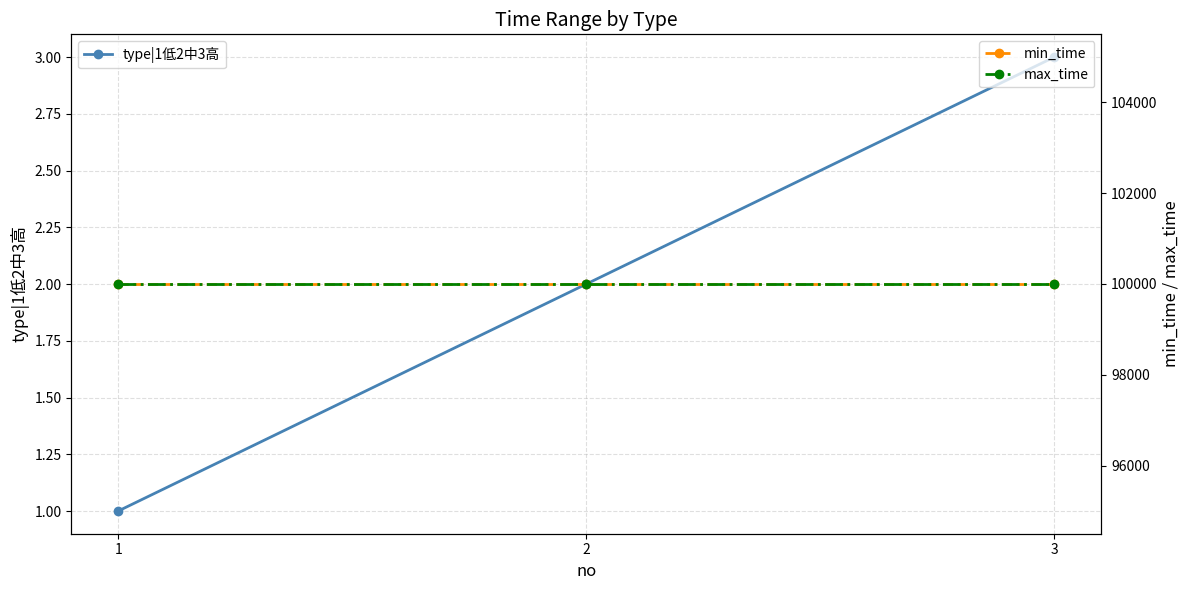

At which label is type|1低2中3高 closest to 2?

2